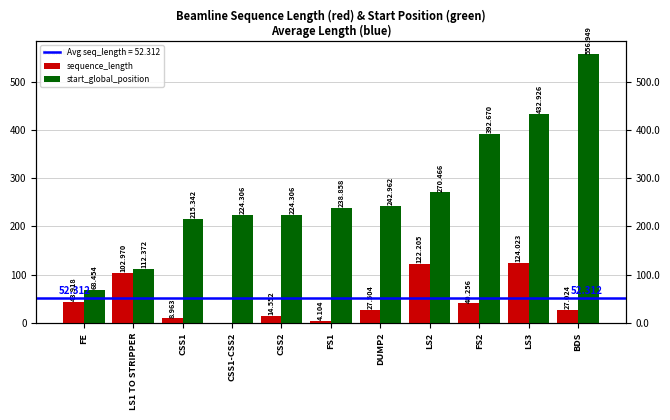

What position from the left is FS1?

6